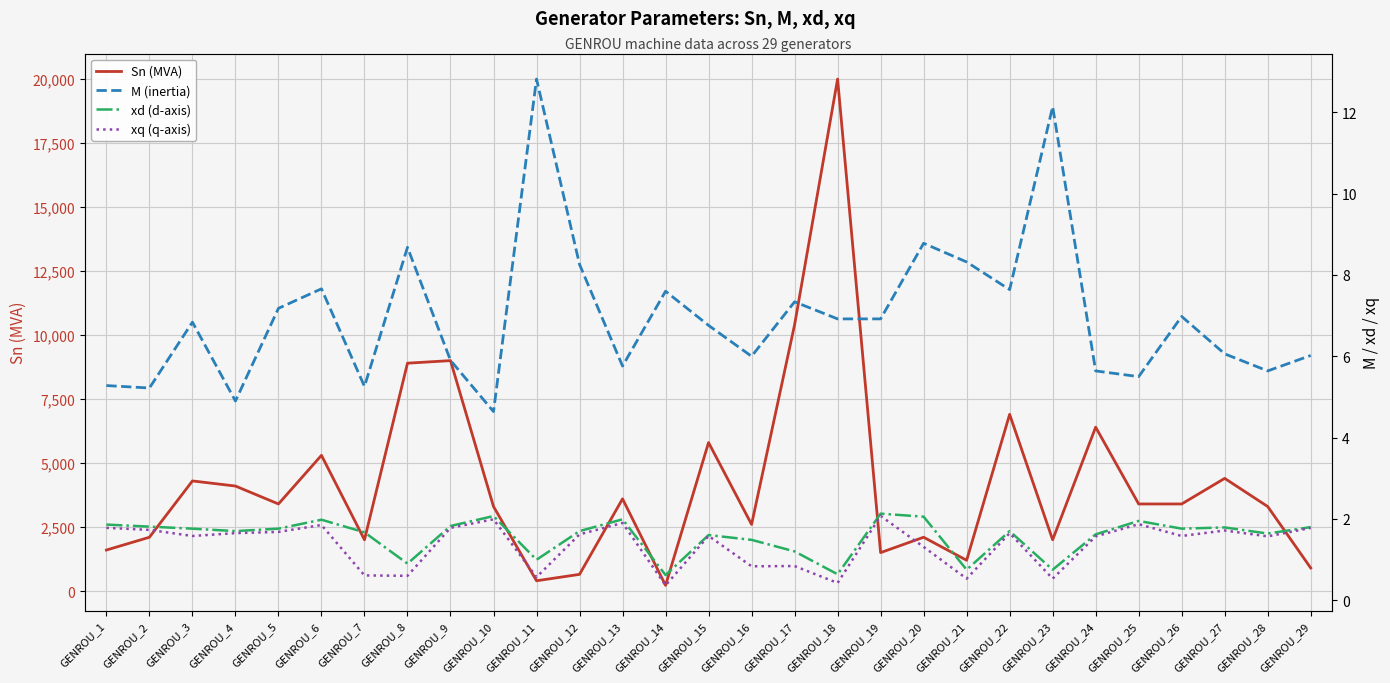

True or false: M (inertia) has more than 1 interior local peaks.

True